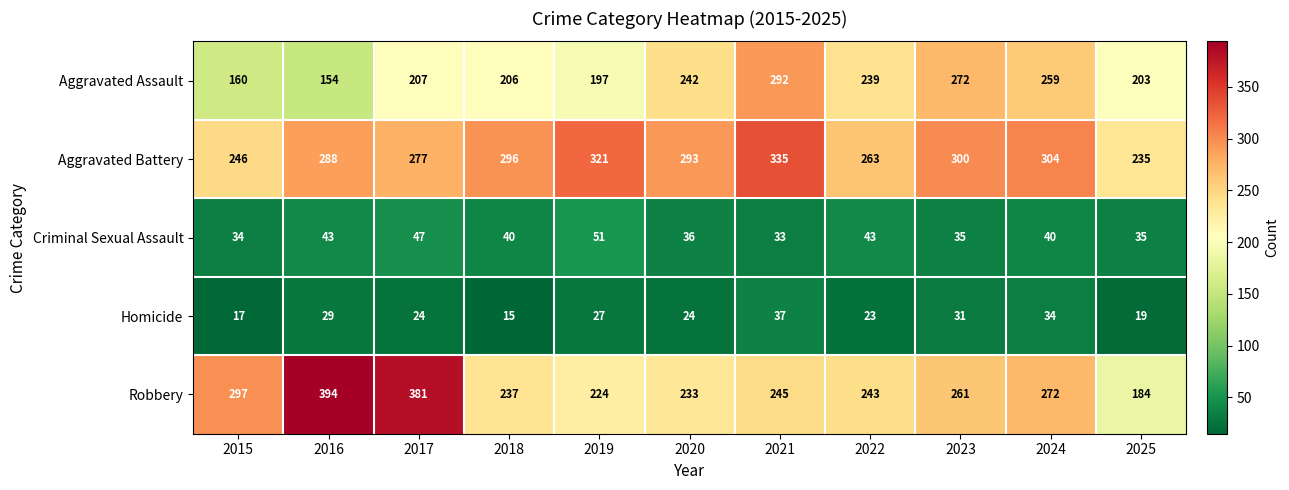

At how many categories does at least one series exceed 392?

1